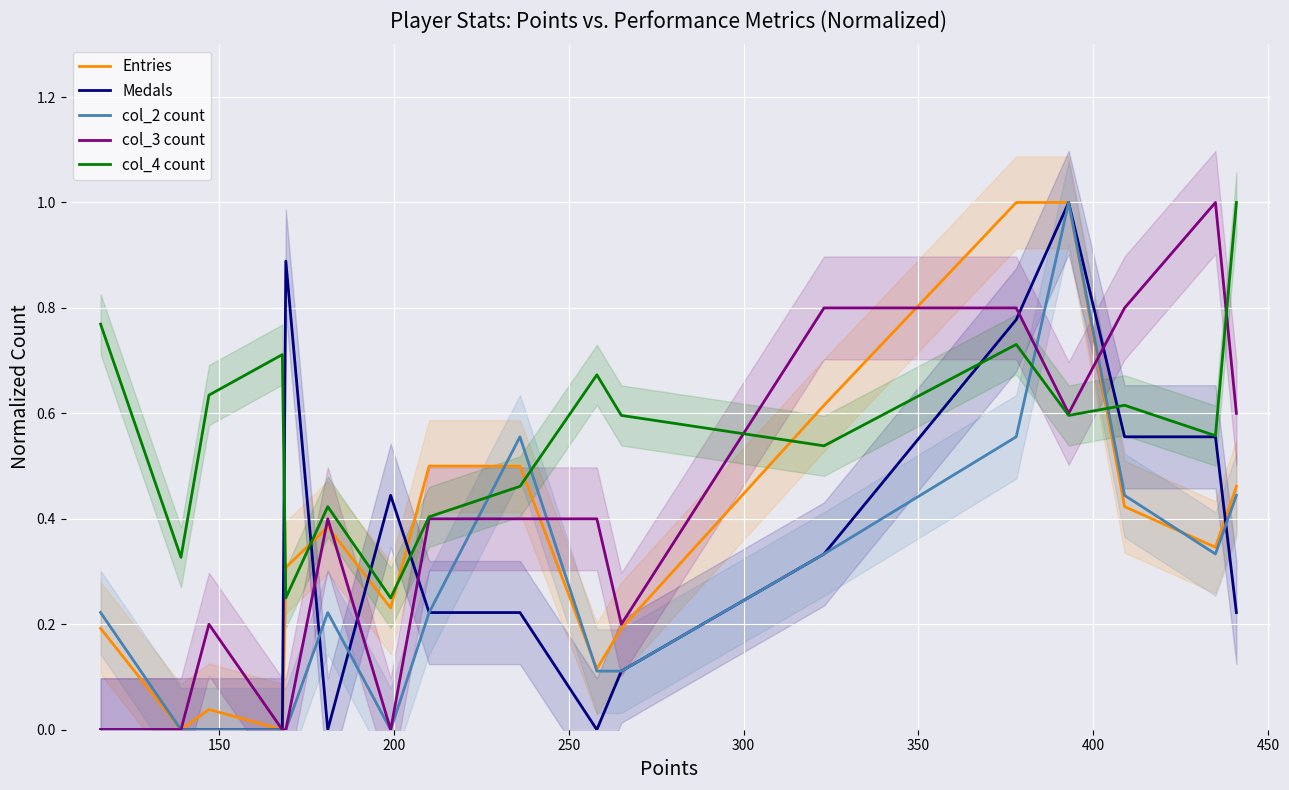

How many lines are shown in the chart?

5